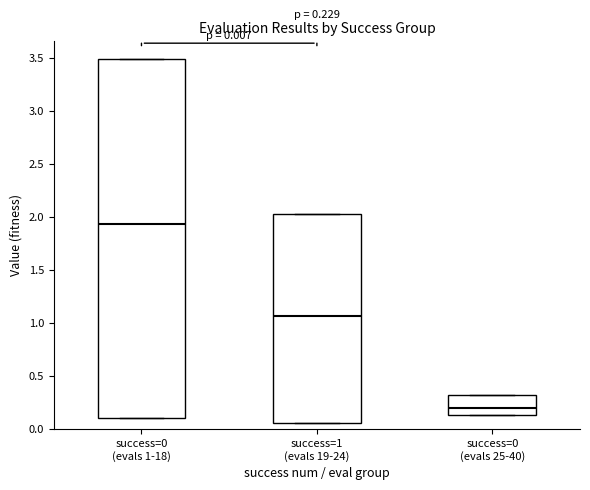

Which box has the lowest median line?

success=0 (evals 25-40)